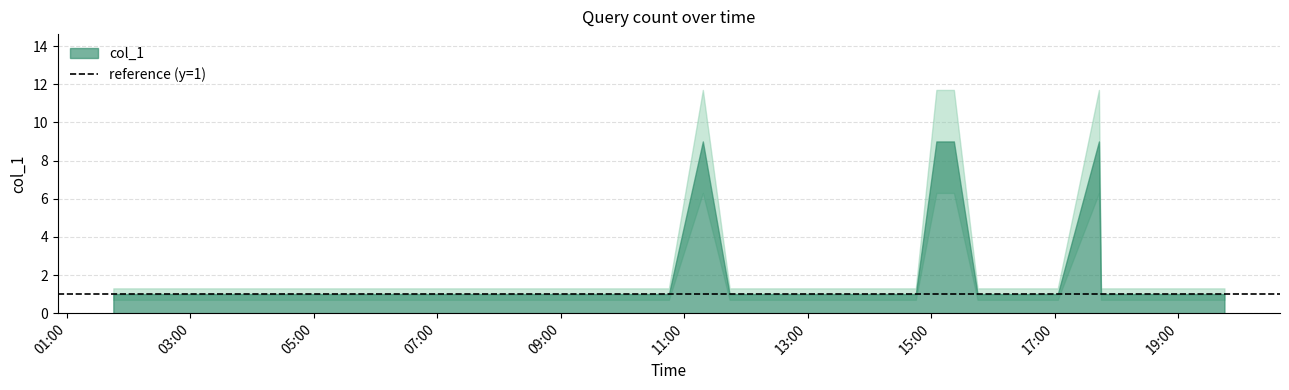

What is the ratio of the value at 2019-10-06 14:45:00 to the value at 2019-10-06 16:50:00?

1.0